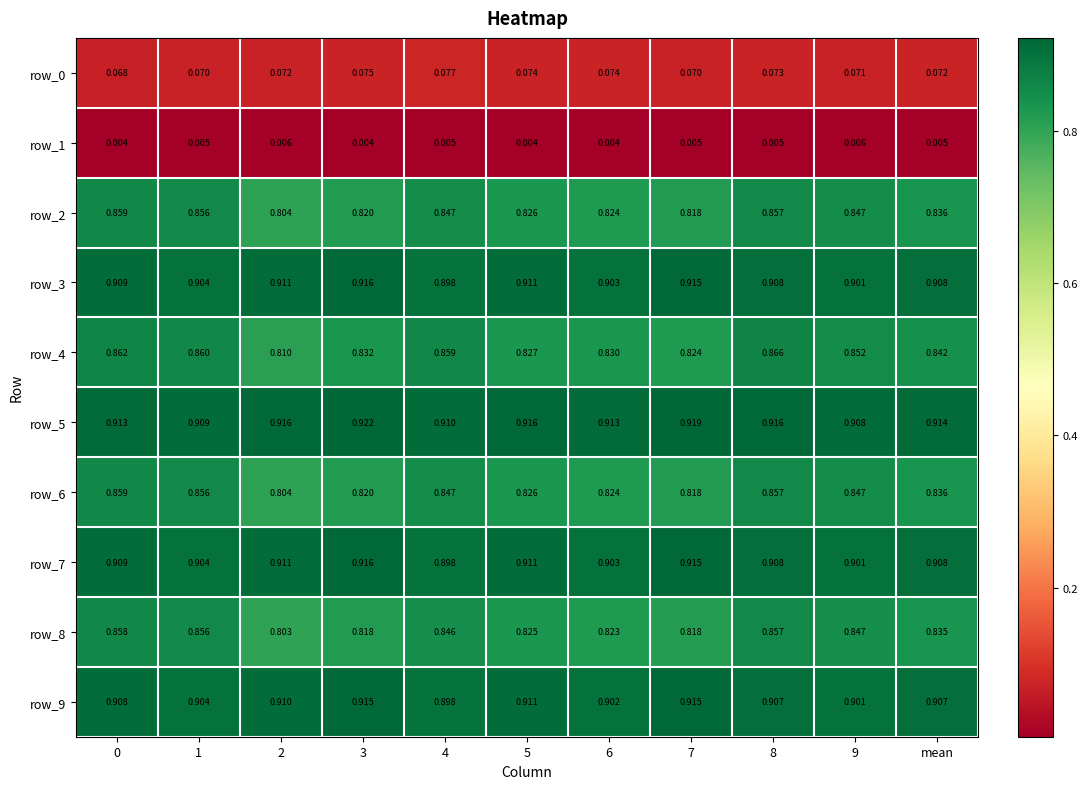

Count the row_6 values in the range 0 to 1.

11